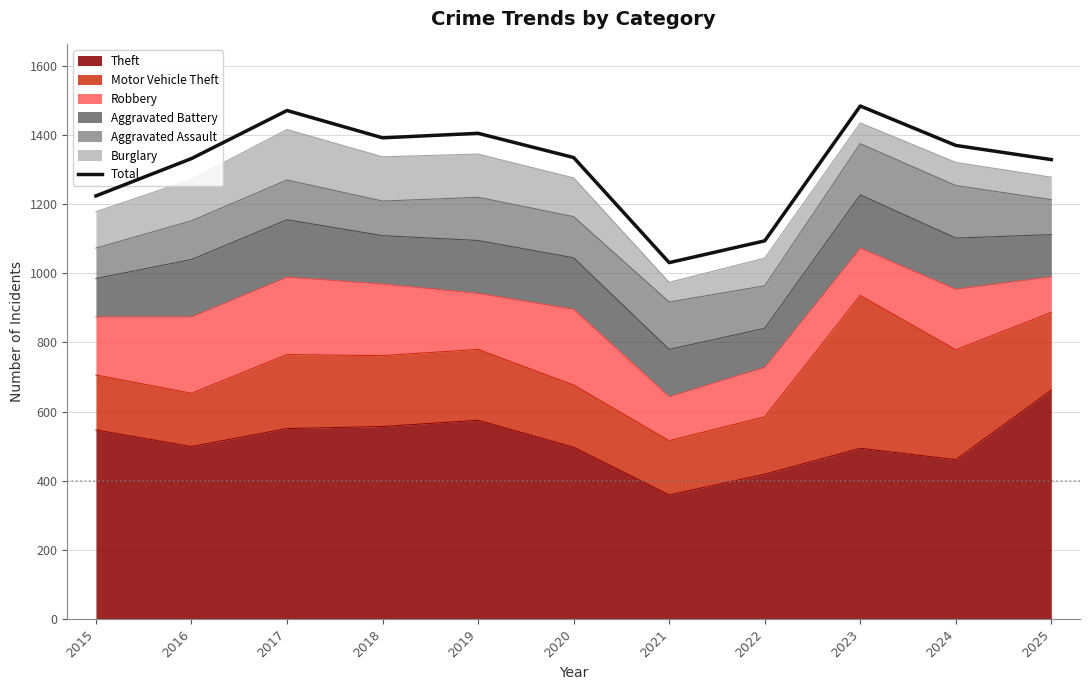

At which category does the data reach its first local peak?

2017